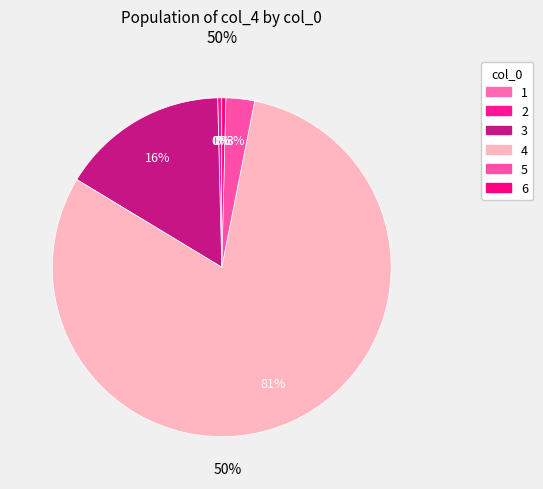

Does 6 represent more than half of the total?

No